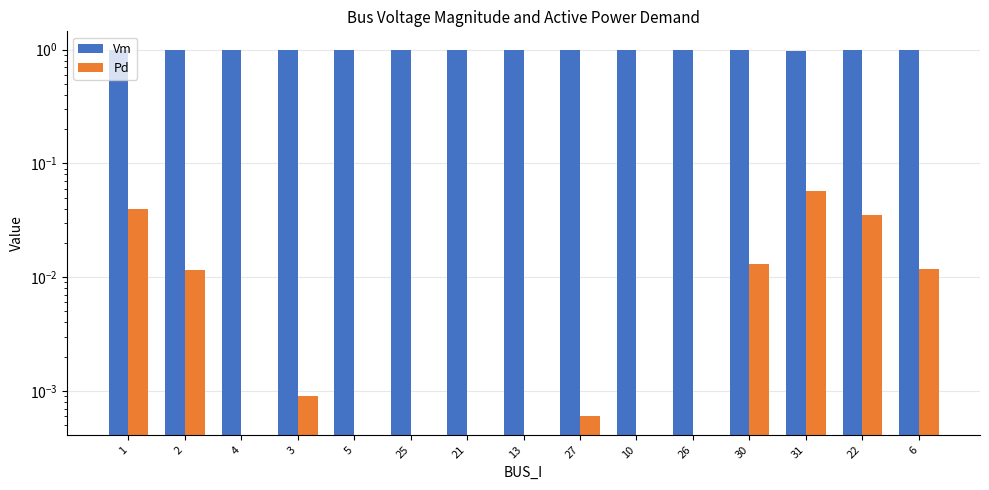

What are all the series names shown in the legend?

Vm, Pd